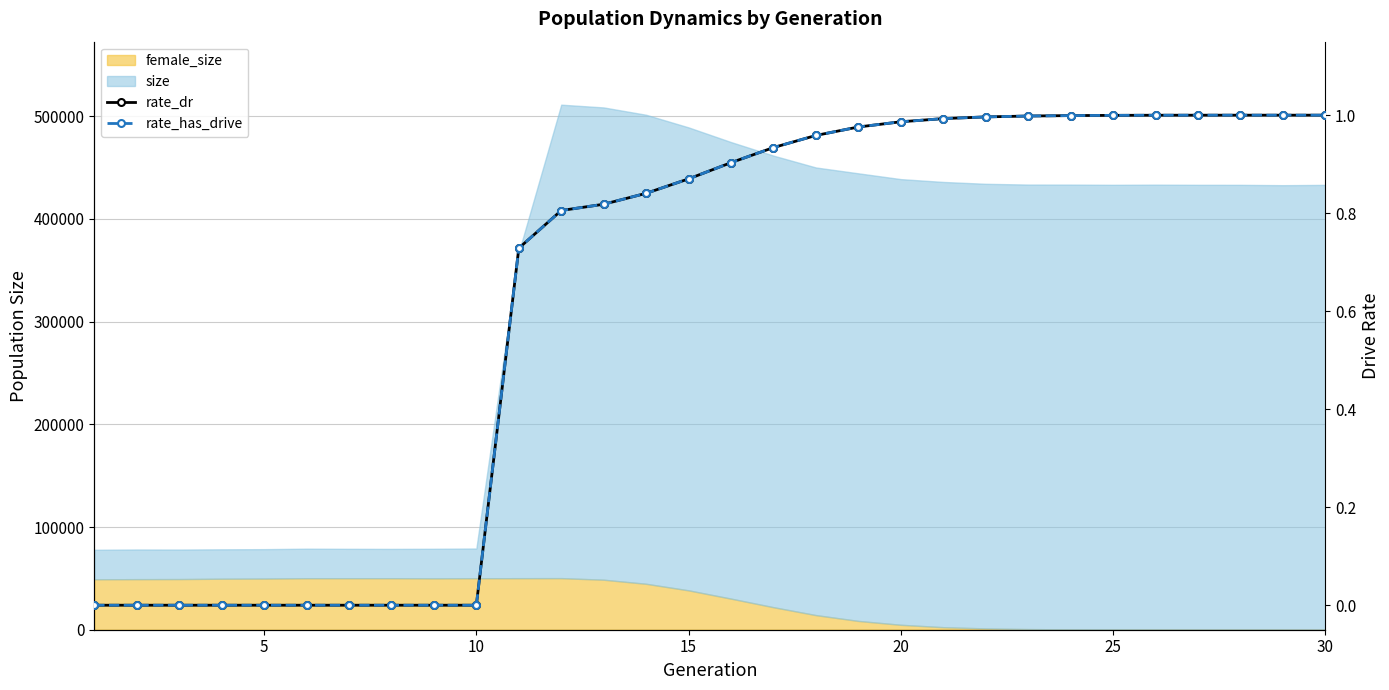

True or false: rate_dr has more than 0 interior local peaks.

False